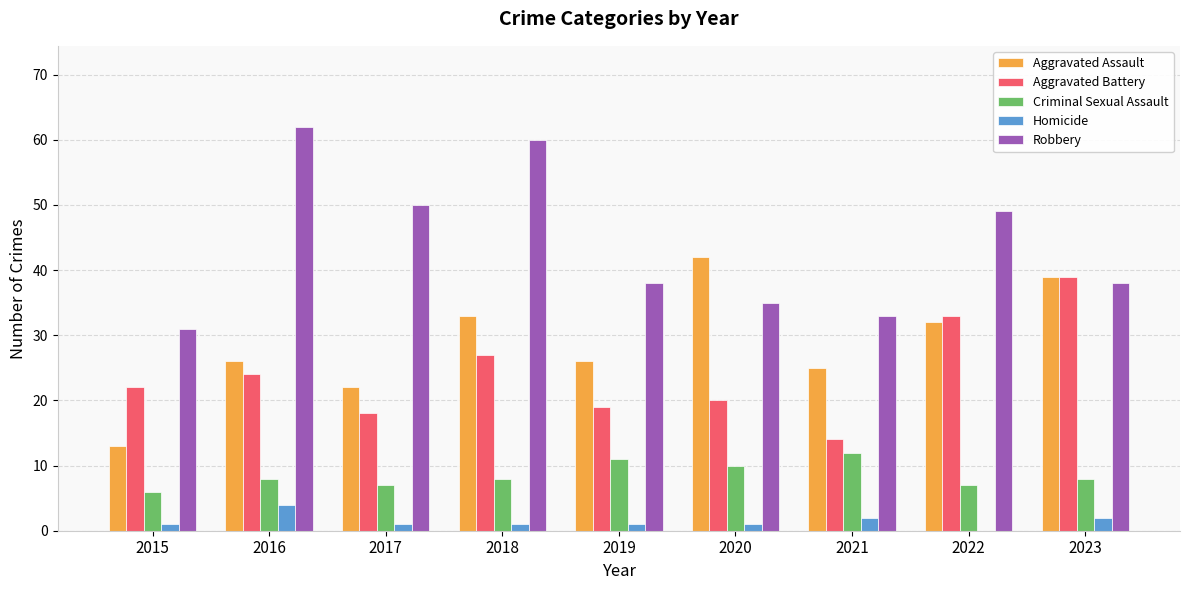

What is the difference between the Robbery values at 2020 and 2019?

3